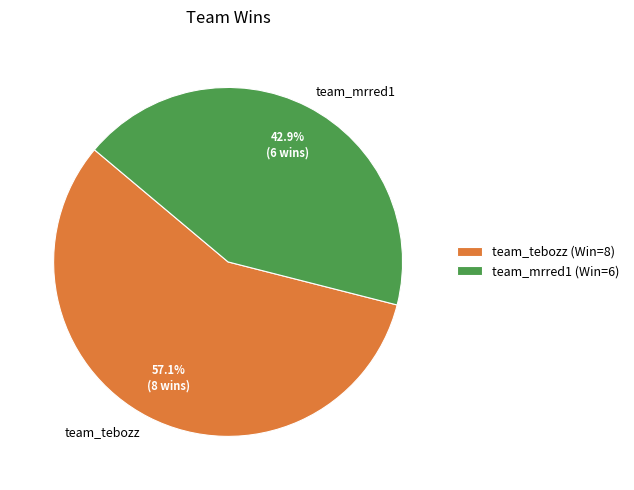

Which category has the biggest portion of the pie?

team_tebozz